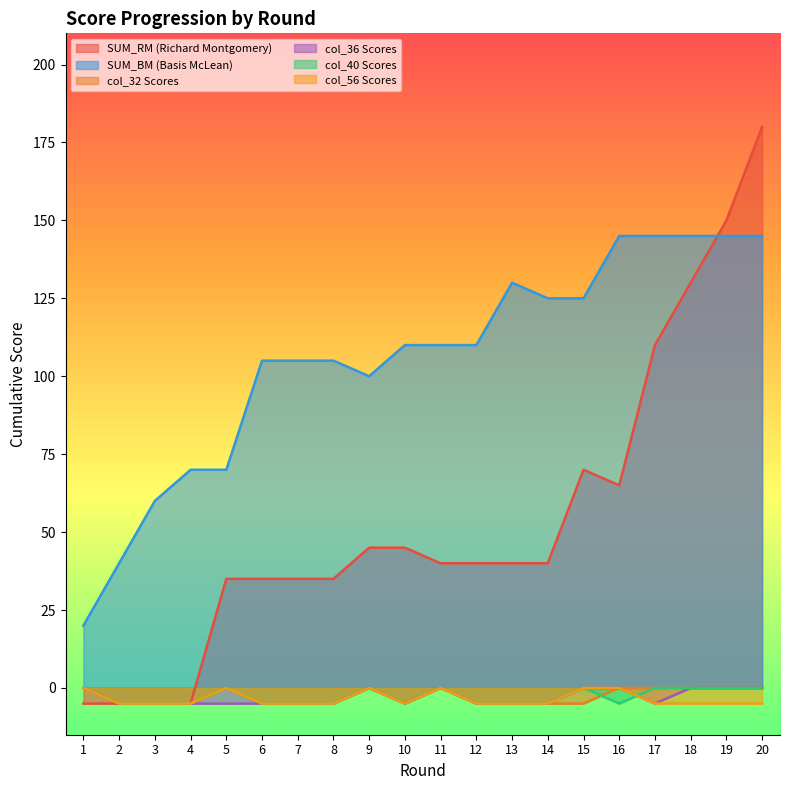

How many series are shown in this chart?

6